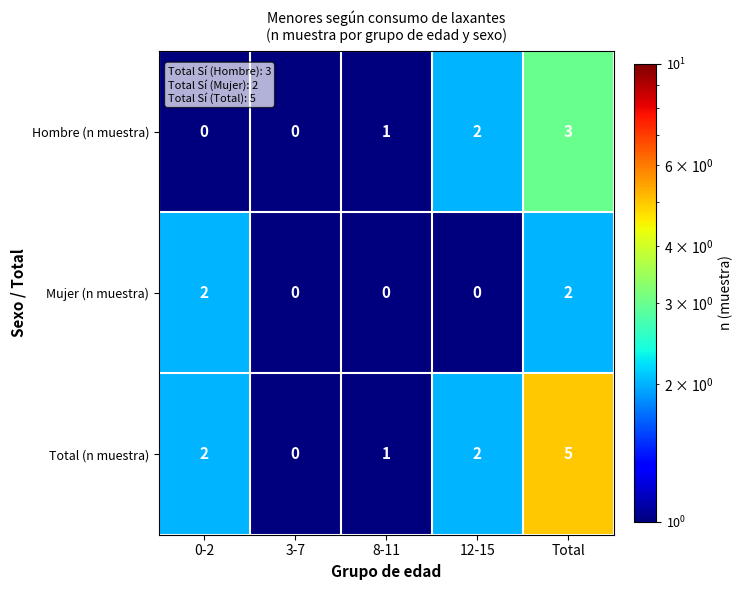

What is the sum of all Mujer (n muestra) values?

4